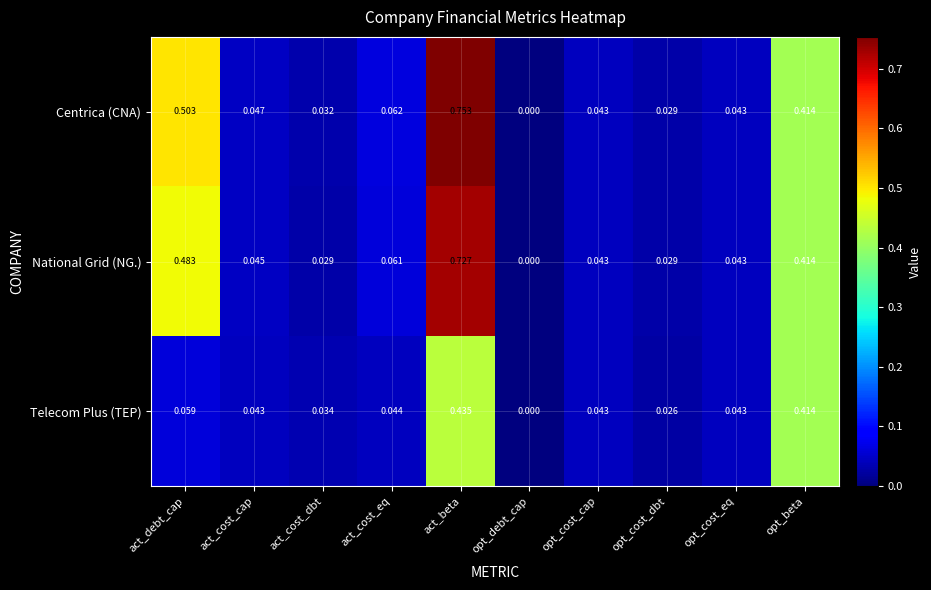

List the series in order of their peak value, lowest first.

Telecom Plus (TEP), National Grid (NG.), Centrica (CNA)